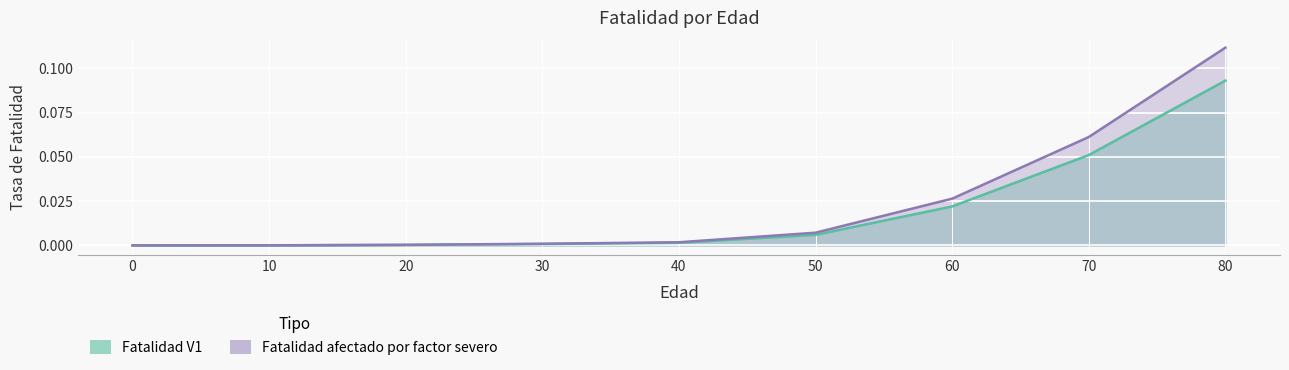

At which label does Fatalidad V1 reach its peak?

80